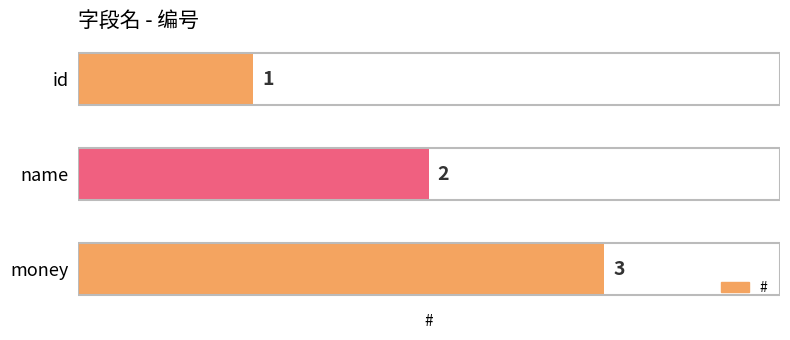

Which has a higher value, money or id?

money